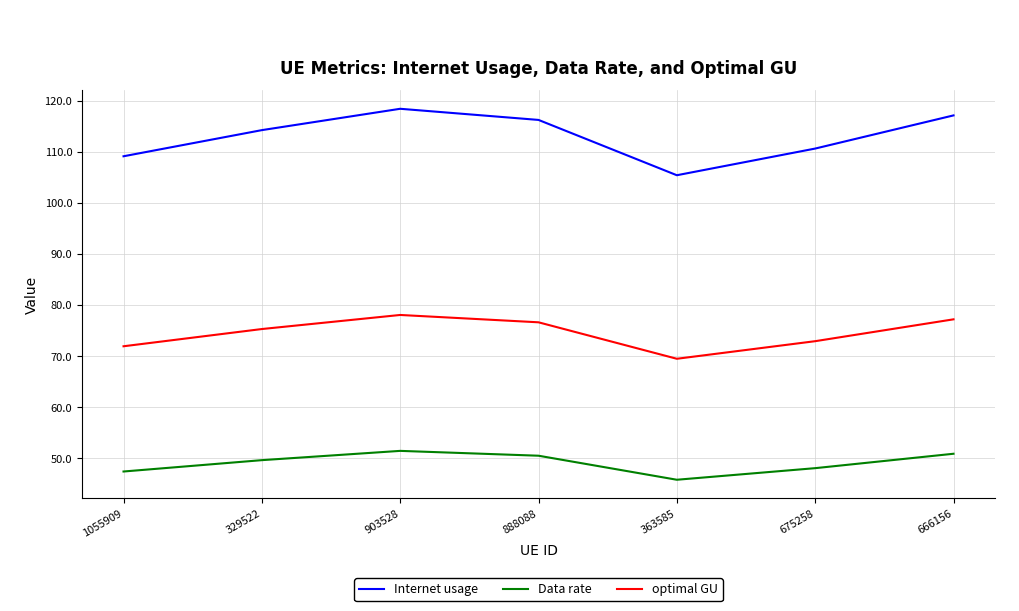

The value of Internet usage at 363585 is 70.0. True or false?

False